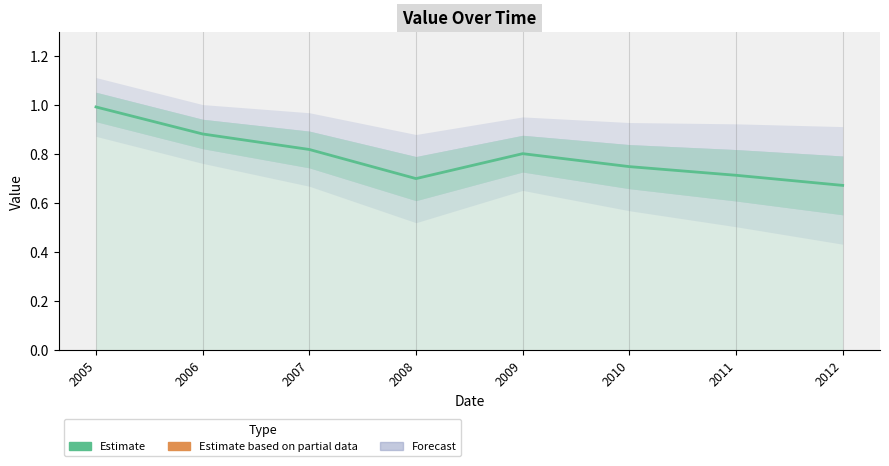

How many lines are shown in the chart?

1